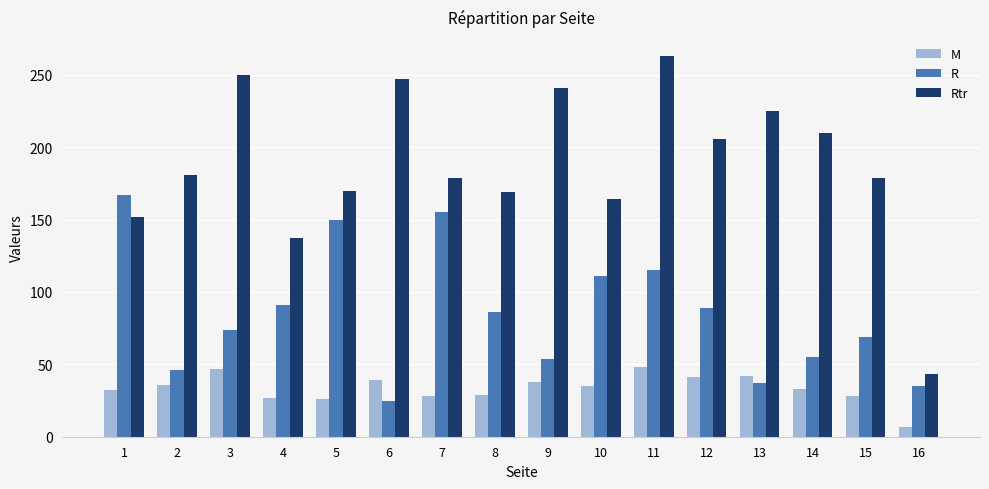

At how many categories does at least one series exceed 220?

5